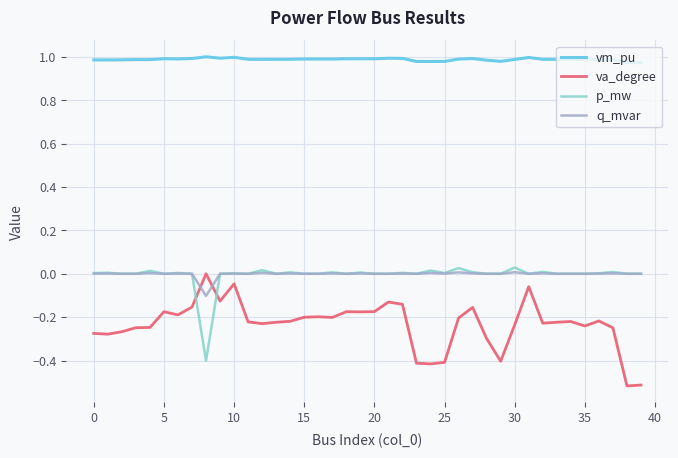

True or false: va_degree and vm_pu cross at least once.

False